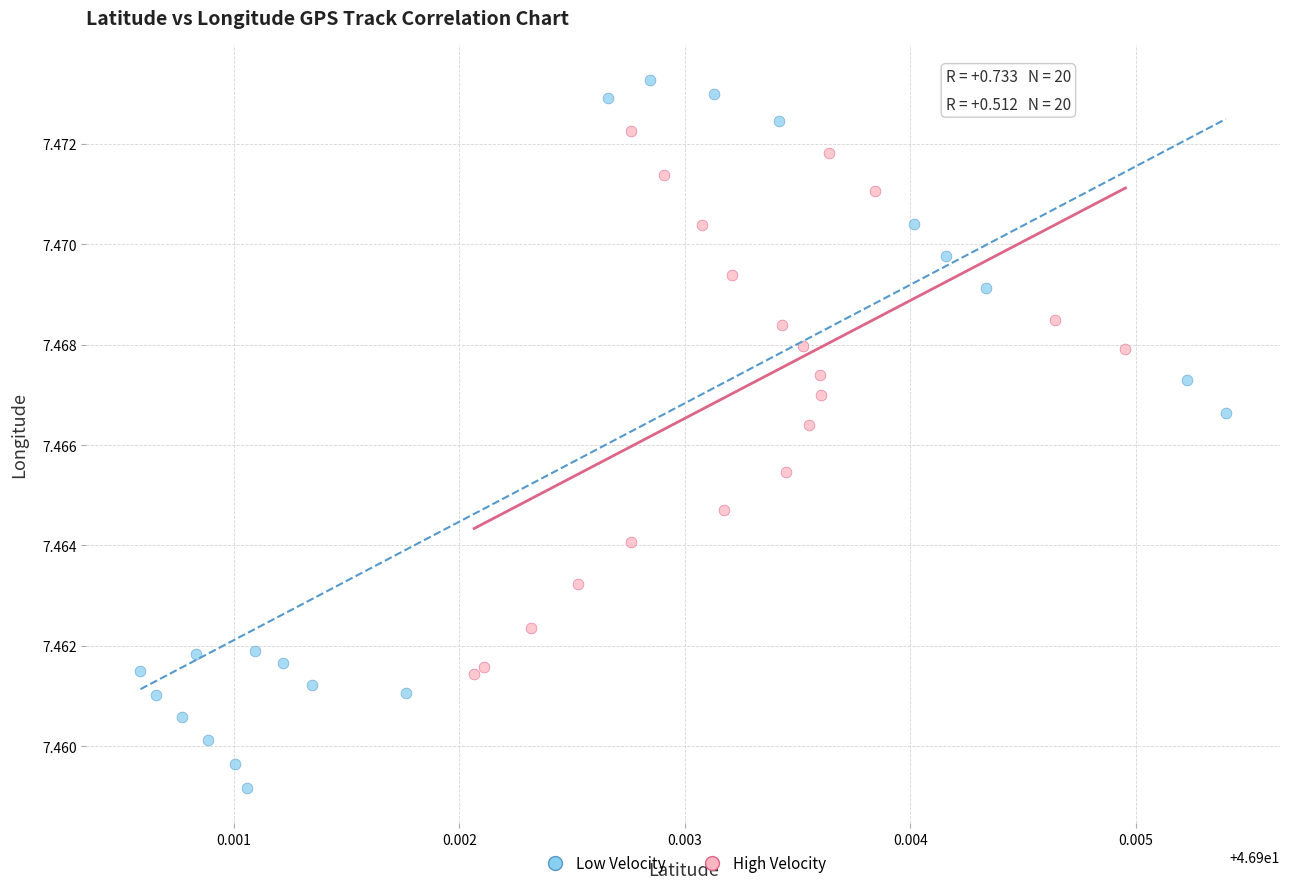

Which series reaches the minimum Y coordinate?

Low Velocity